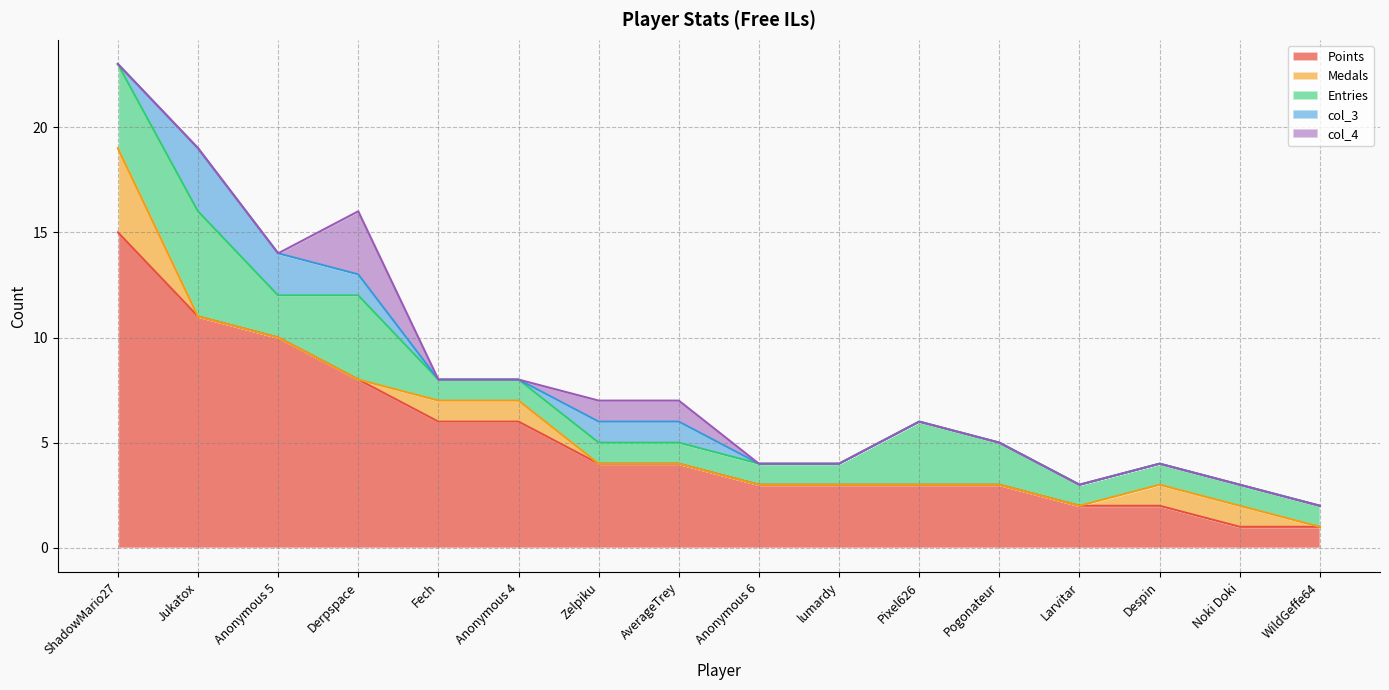

What is the label of the 2nd point from the right?

Noki Doki